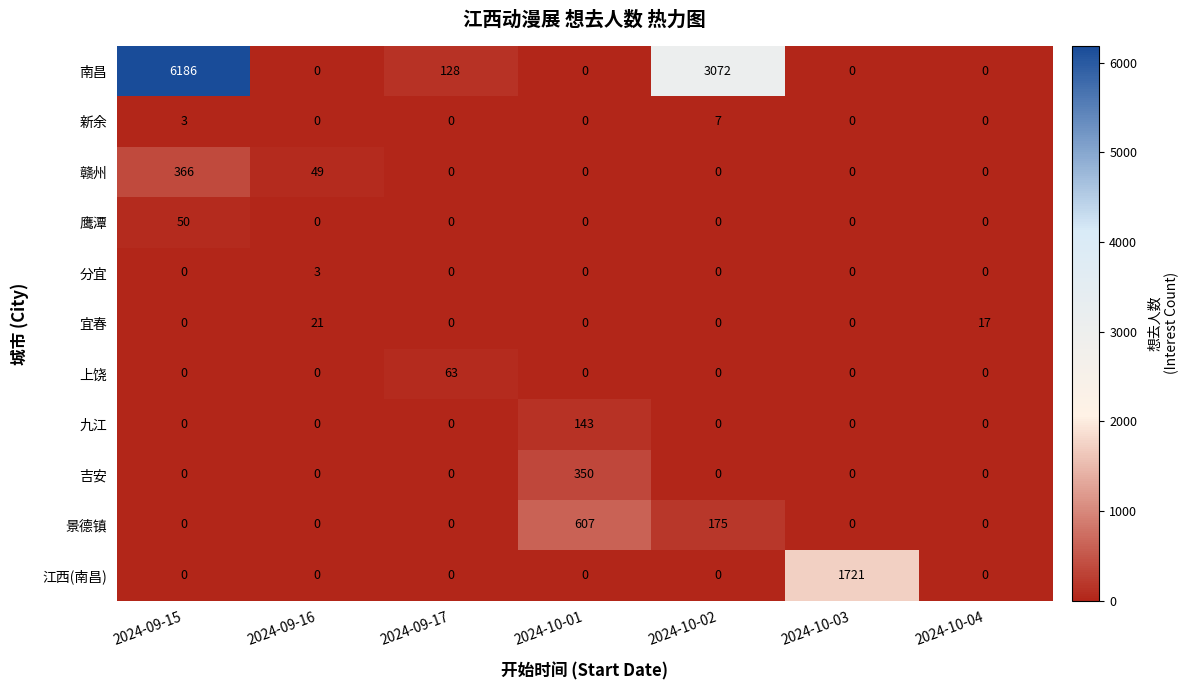

At how many categories does at least one series exceed 6101?

1